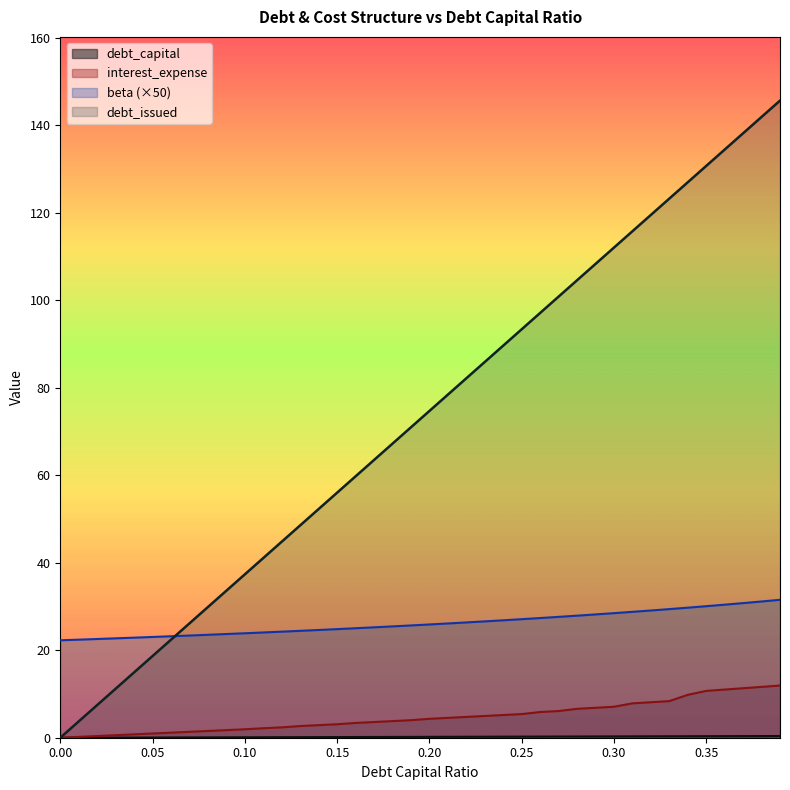

True or false: debt_capital and beta cross at least once.

False